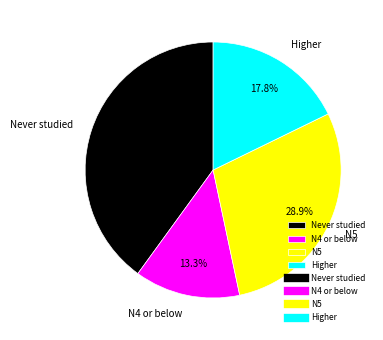

What percentage do Never studied and N5 together represent?

68.9%